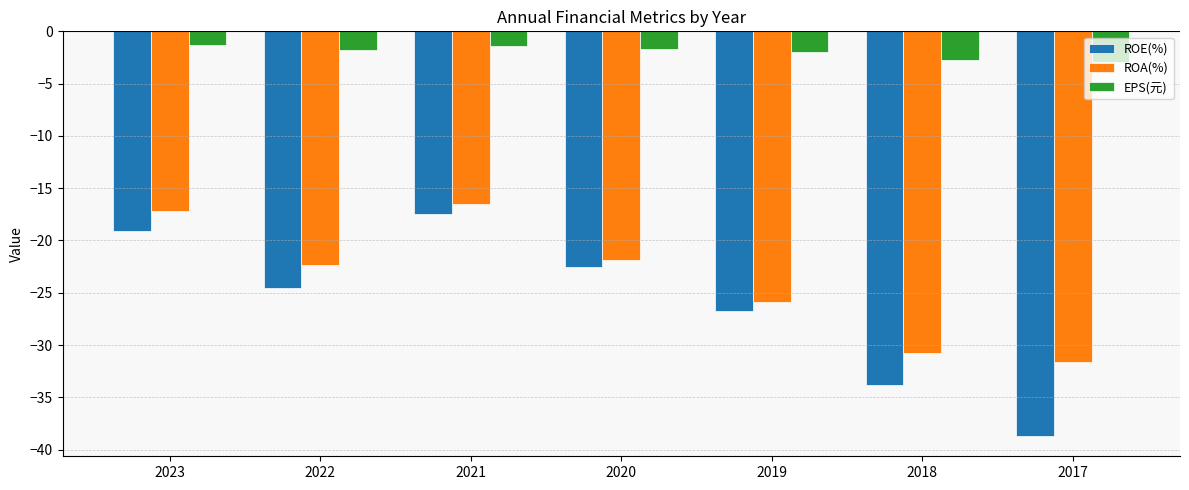

What is the spread (max minus min) of values at 2023?

17.8